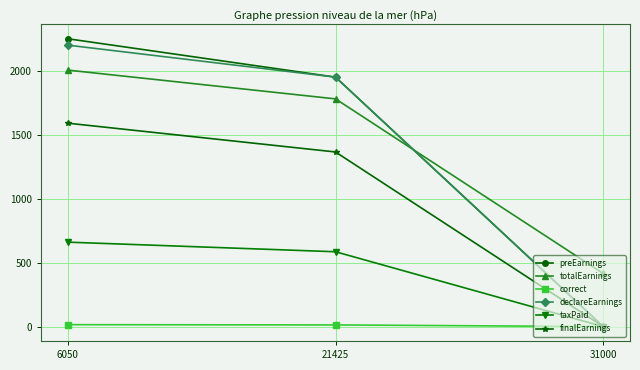

The taxPaid series shows 660 at 6050. True or false?

True